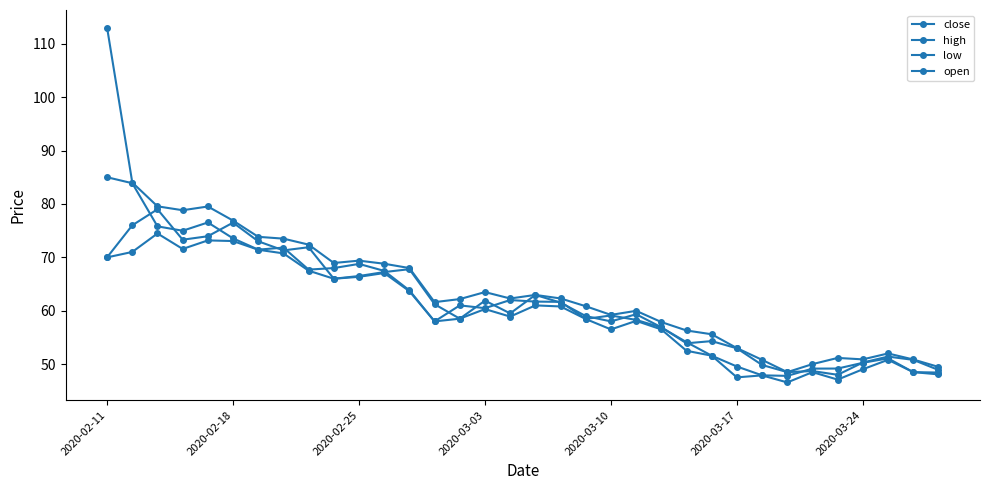

At how many categories does at least one series exceed 66?

13